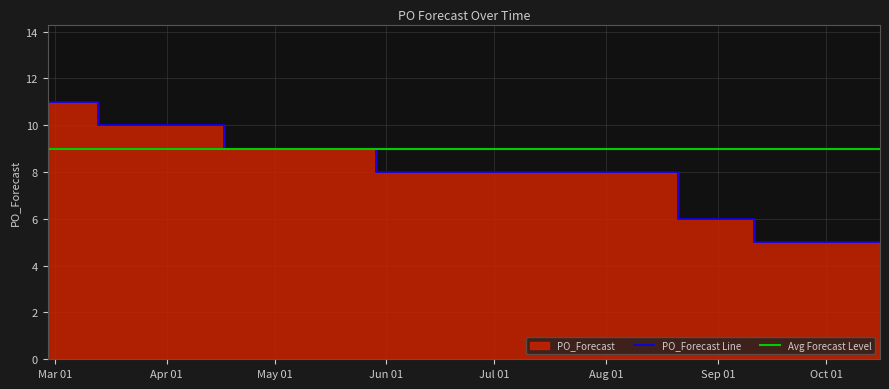

Which category has the highest value across all series?

2023-02-27